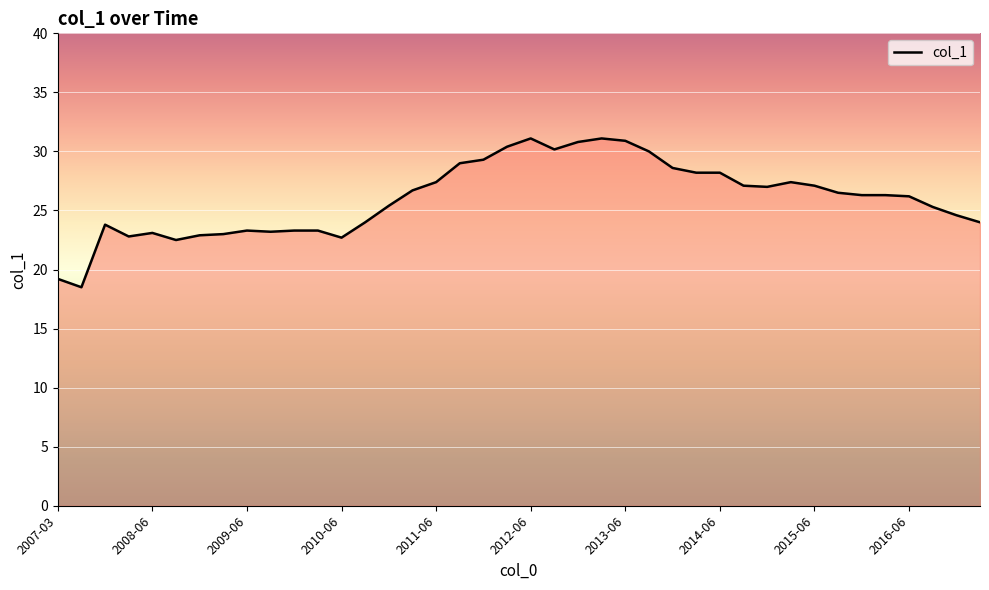

What is the difference between the maximum and minimum values?

12.6